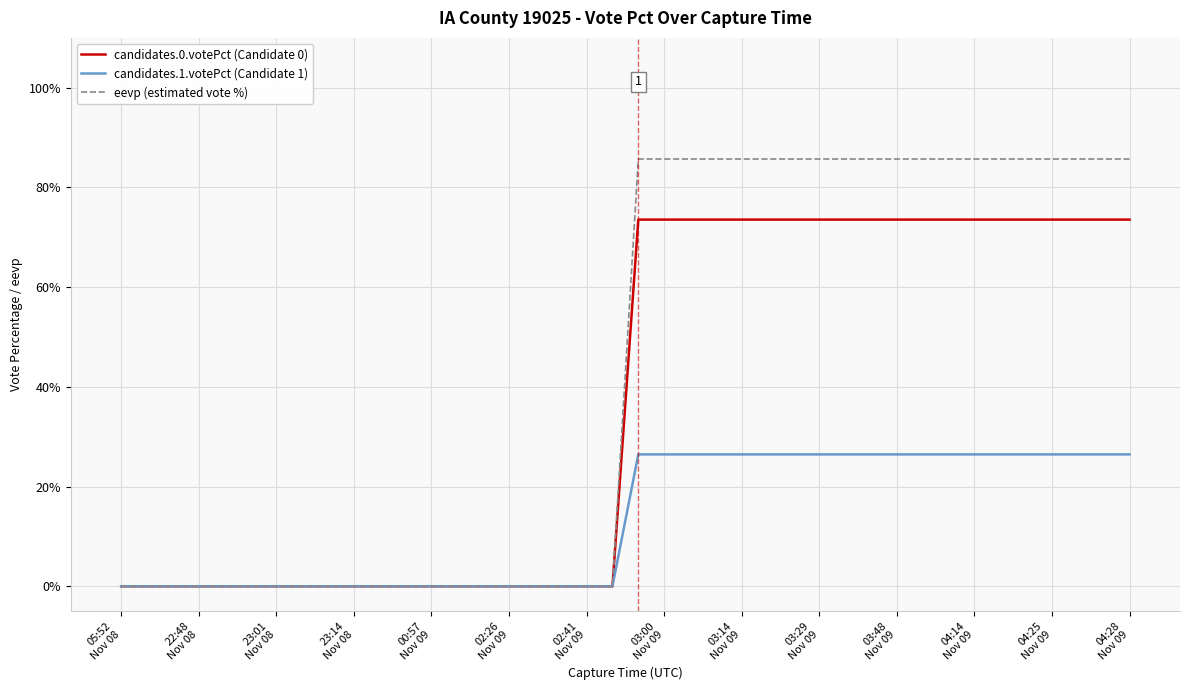

Count the number of data series in this chart.

3